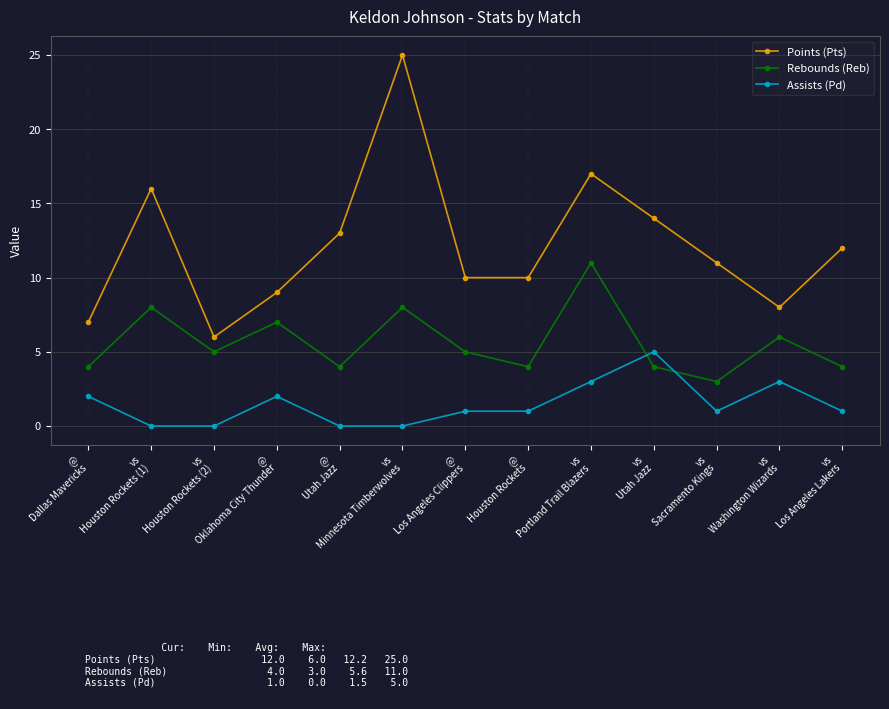

Rank the series at vs
Minnesota Timberwolves from highest to lowest value.

Points (Pts), Rebounds (Reb), Assists (Pd)